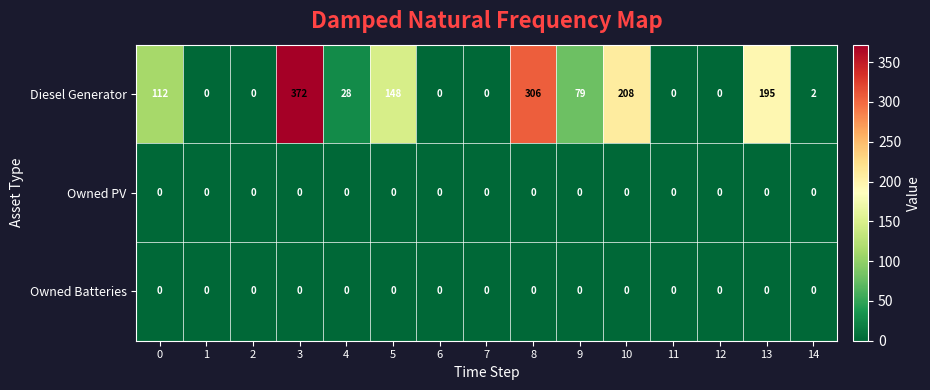

At how many categories does at least one series exceed 47?

7